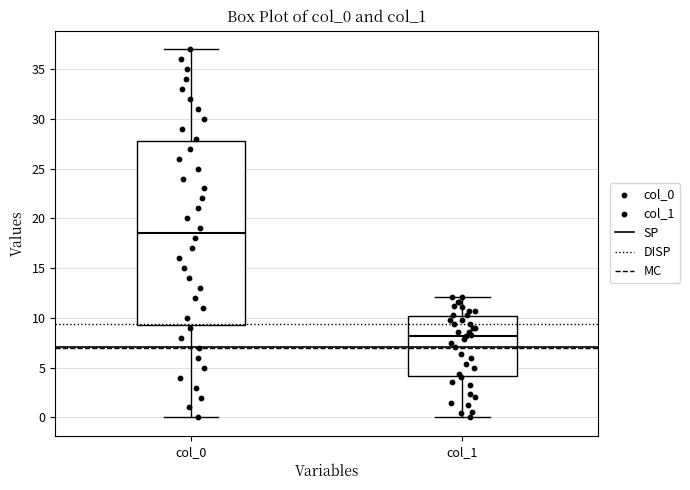

Reading left to right, read every box against the y-axis: the position of its median line, the range the box covers, and the ends of its whiskers. The values are not printed on the chart, so give them approximately, as read against the axis.

col_0: median 18.5, box 9.5 to 28.0, whiskers 0.0 to 37.0
col_1: median 8.0, box 4.0 to 10.0, whiskers 0.0 to 12.0